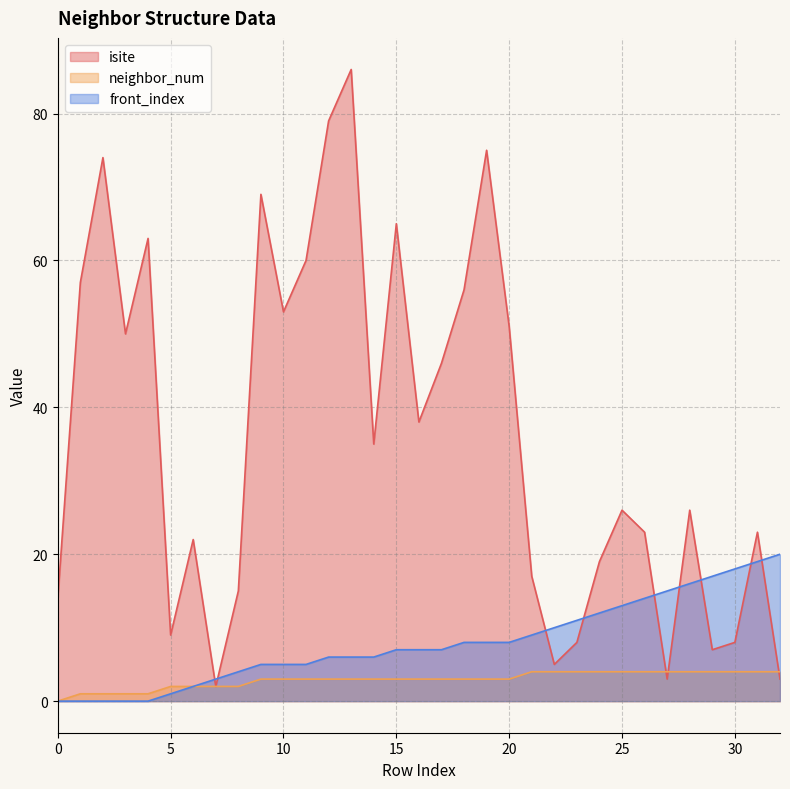

Which series changed the most between 4 and 23?

isite